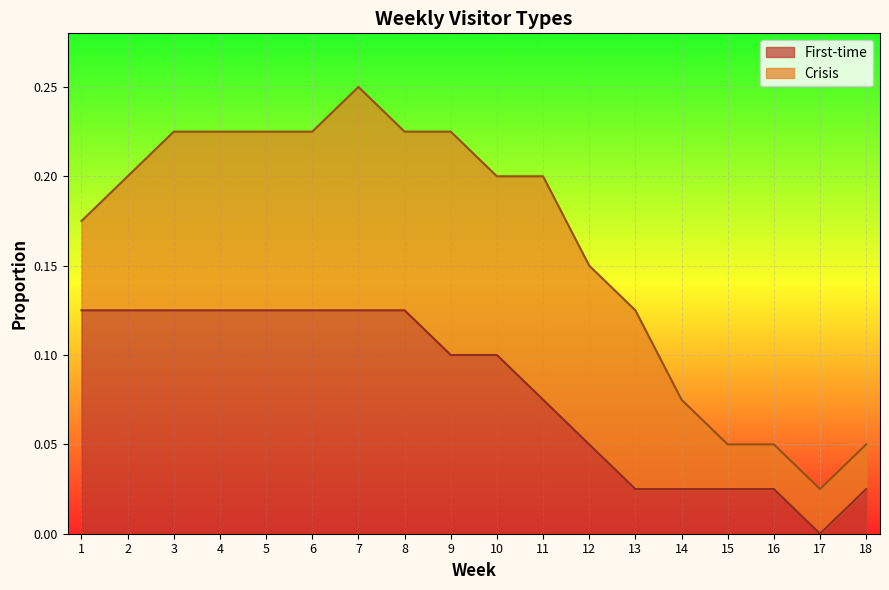

List the labels in order of value, smallest first.

17, 13, 14, 15, 16, 18, 12, 11, 9, 10, 1, 2, 3, 4, 5, 6, 7, 8